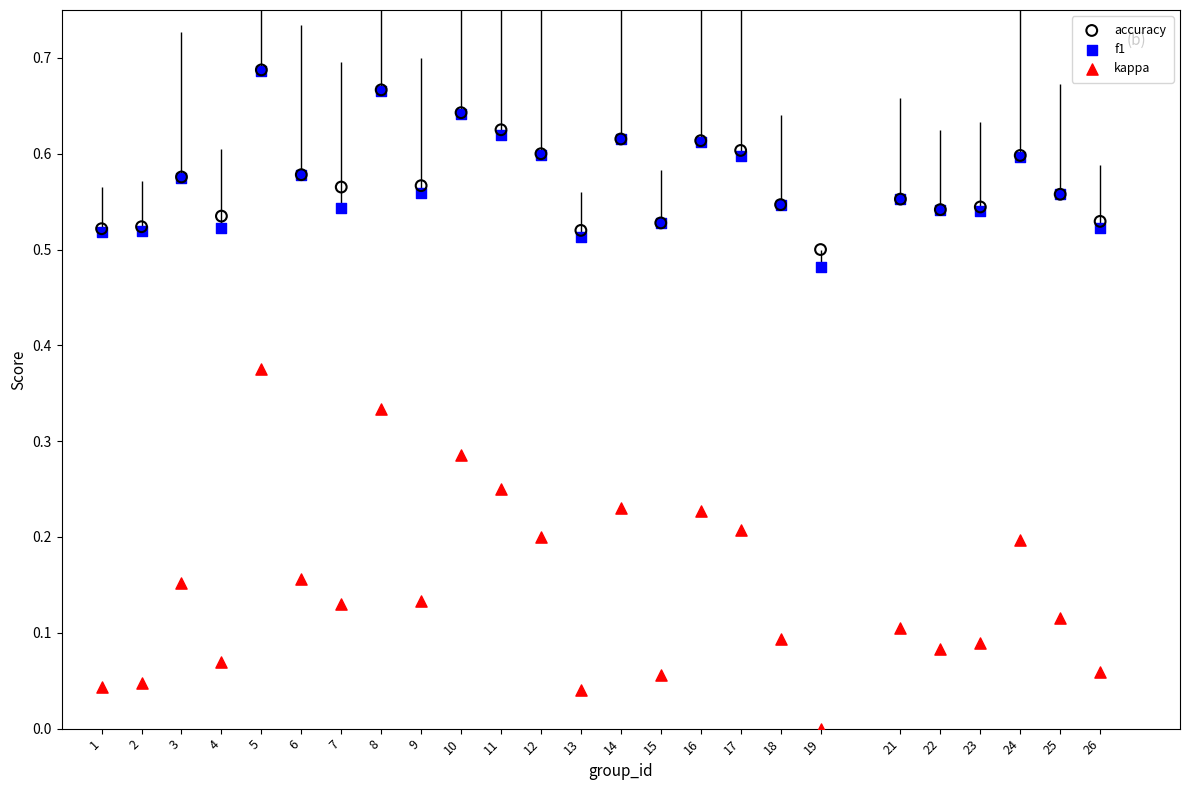

What are all the series names shown in the legend?

accuracy, f1, kappa